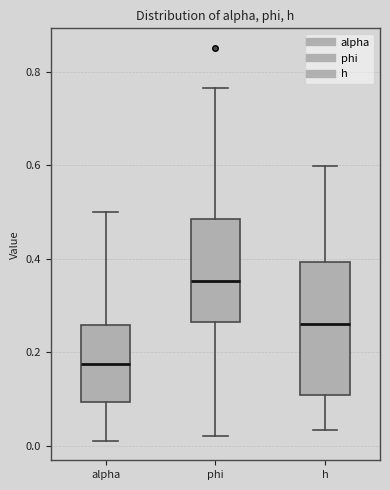

Reading left to right, transcribe this box plot: for each box, give where its median line is, the range the box spans, and where its two whiskers end, as read against the y-axis. The values are not printed on the chart, so give them approximately, as read against the axis.

alpha: median 0.18, box 0.10 to 0.26, whiskers 0.02 to 0.50
phi: median 0.36, box 0.26 to 0.48, whiskers 0.02 to 0.76
h: median 0.26, box 0.10 to 0.40, whiskers 0.04 to 0.60